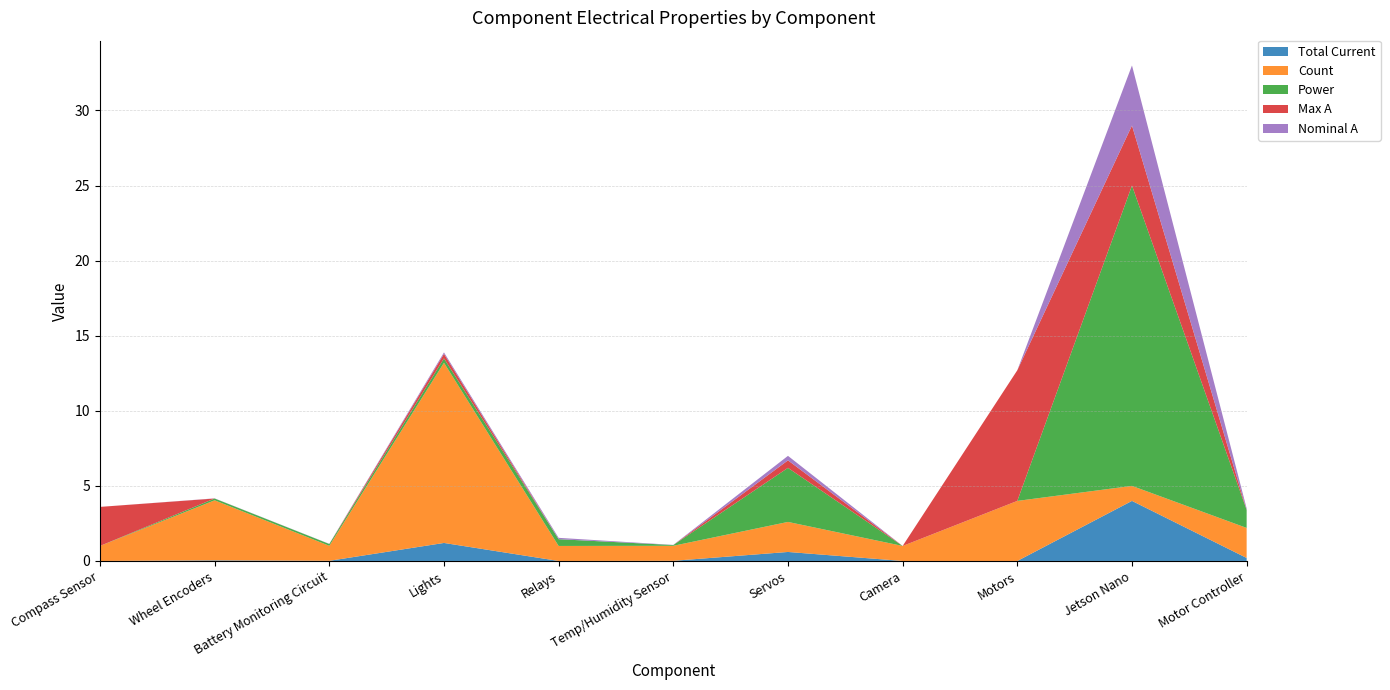

Reading left to right, list all the values displayed in this chart.

Total Current: Compass Sensor=0.0	Wheel Encoders=0.0	Battery Monitoring Circuit=0.0	Lights=1.2	Relays=0.0	Temp/Humidity Sensor=0.0	Servos=0.6	Camera=0.0	Motors=0.0	Jetson Nano=4.0	Motor Controller=0.2
Count: Compass Sensor=1.0	Wheel Encoders=4.0	Battery Monitoring Circuit=1.0	Lights=12.0	Relays=1.0	Temp/Humidity Sensor=1.0	Servos=2.0	Camera=1.0	Motors=4.0	Jetson Nano=1.0	Motor Controller=2.0
Power: Compass Sensor=0.0	Wheel Encoders=0.1	Battery Monitoring Circuit=0.1	Lights=0.3	Relays=0.4	Temp/Humidity Sensor=0.1	Servos=3.6	Camera=0.0	Motors=0.0	Jetson Nano=20.0	Motor Controller=1.2
Max A: Compass Sensor=2.6	Wheel Encoders=0.0	Battery Monitoring Circuit=0.0	Lights=0.3	Relays=0.0	Temp/Humidity Sensor=0.0	Servos=0.5	Camera=0.0	Motors=8.7	Jetson Nano=4.0	Motor Controller=0.0
Nominal A: Compass Sensor=0.0	Wheel Encoders=0.0	Battery Monitoring Circuit=0.0	Lights=0.1	Relays=0.1	Temp/Humidity Sensor=0.0	Servos=0.3	Camera=0.0	Motors=0.0	Jetson Nano=4.0	Motor Controller=0.1